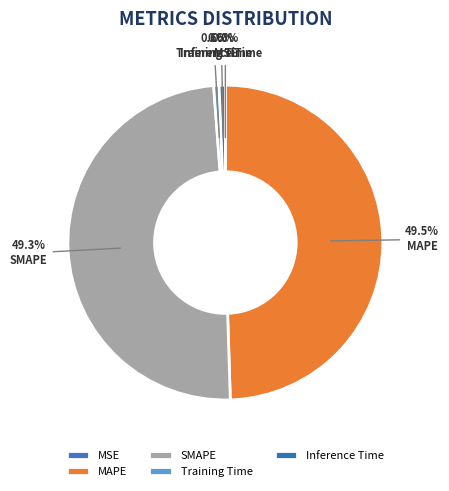

What percentage is NOT represented by Inference Time?

99.4%